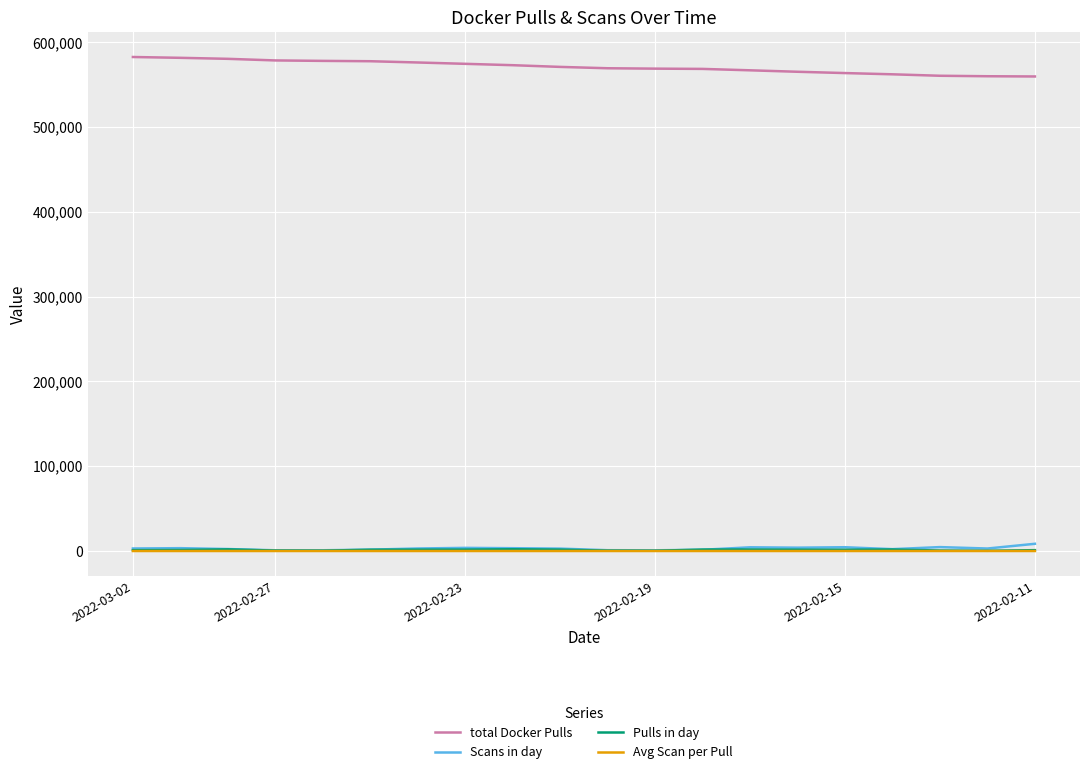

True or false: total Docker Pulls and Scans in day cross at least once.

False